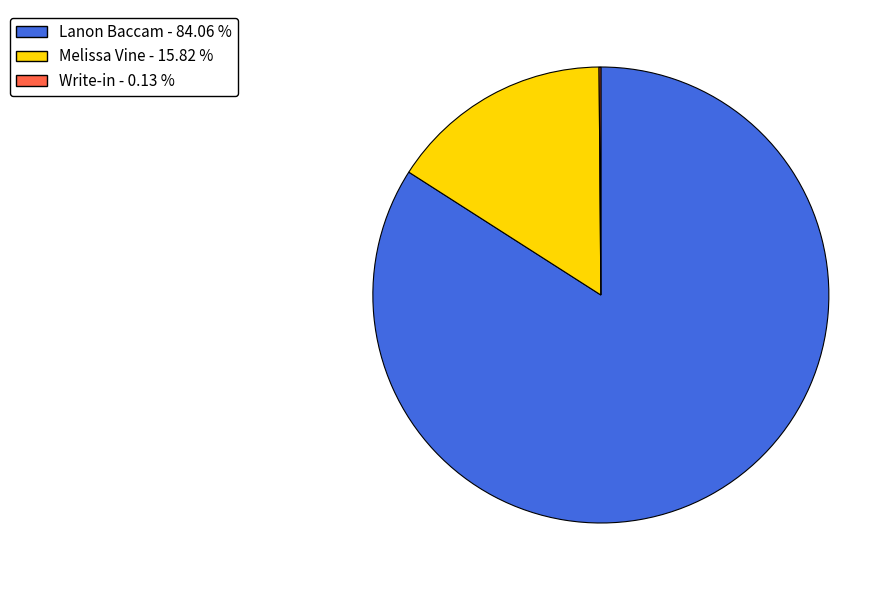

Is there a majority slice in this chart?

Yes